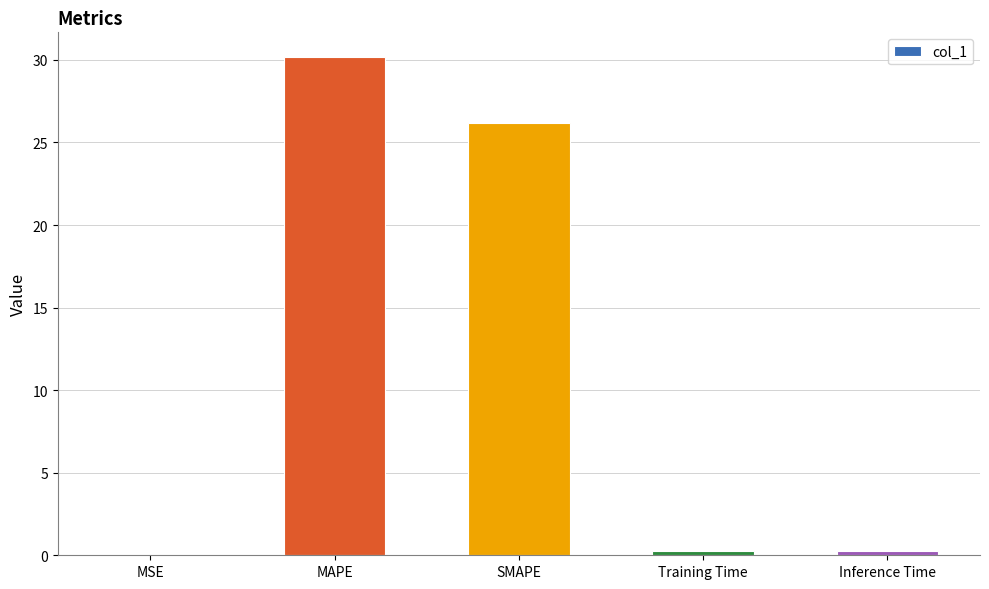

Is it true that the value at Training Time is 0.2?

True